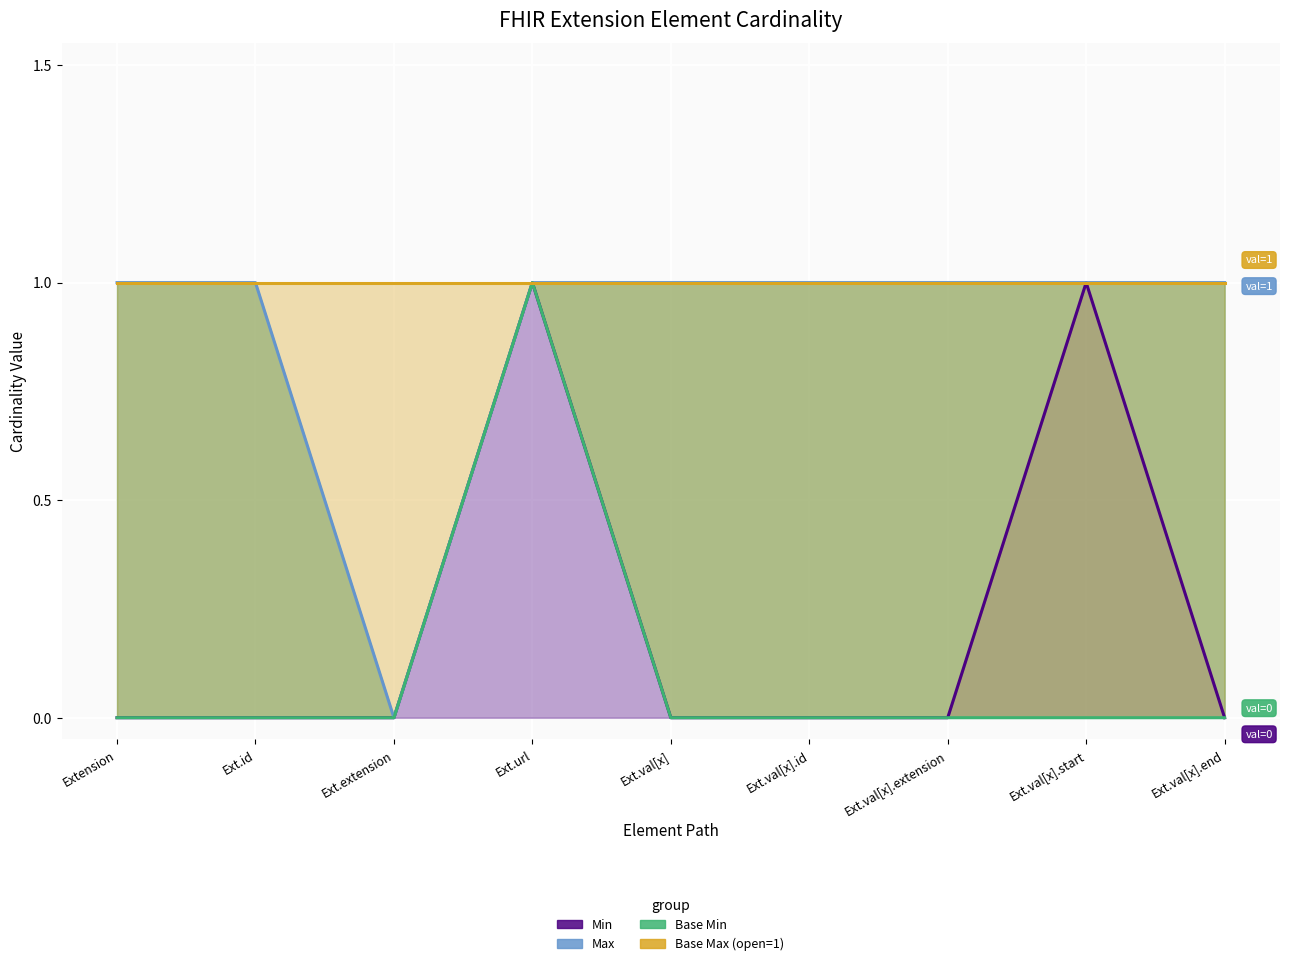

Is the value of Base Max (open=1) at Ext.val[x].end greater than the value of Base Min at Ext.val[x]?

Yes